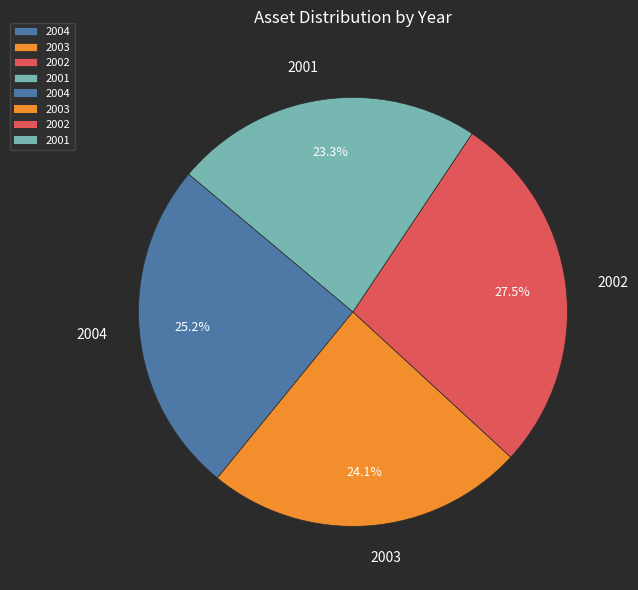

What portion of the pie excludes 2004?

74.8%